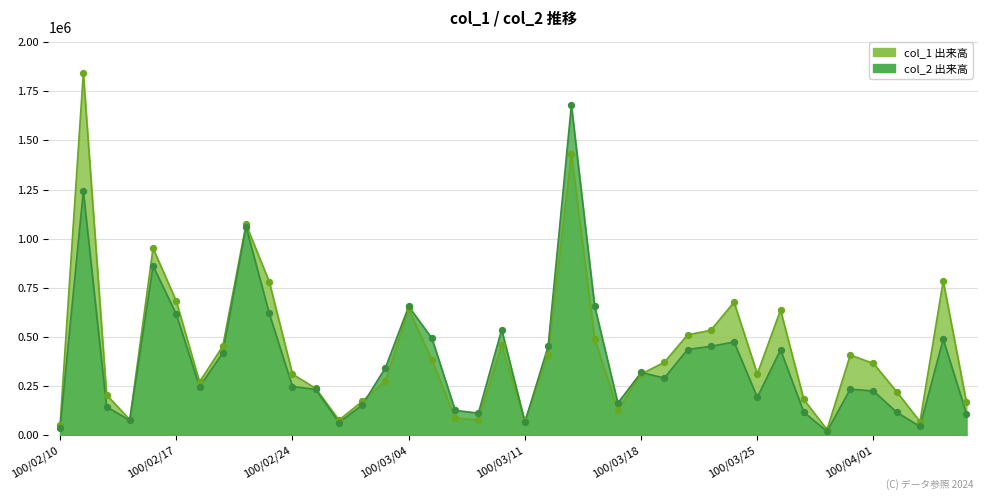

Between 100/03/01 and 100/03/14, which is larger?

100/03/14